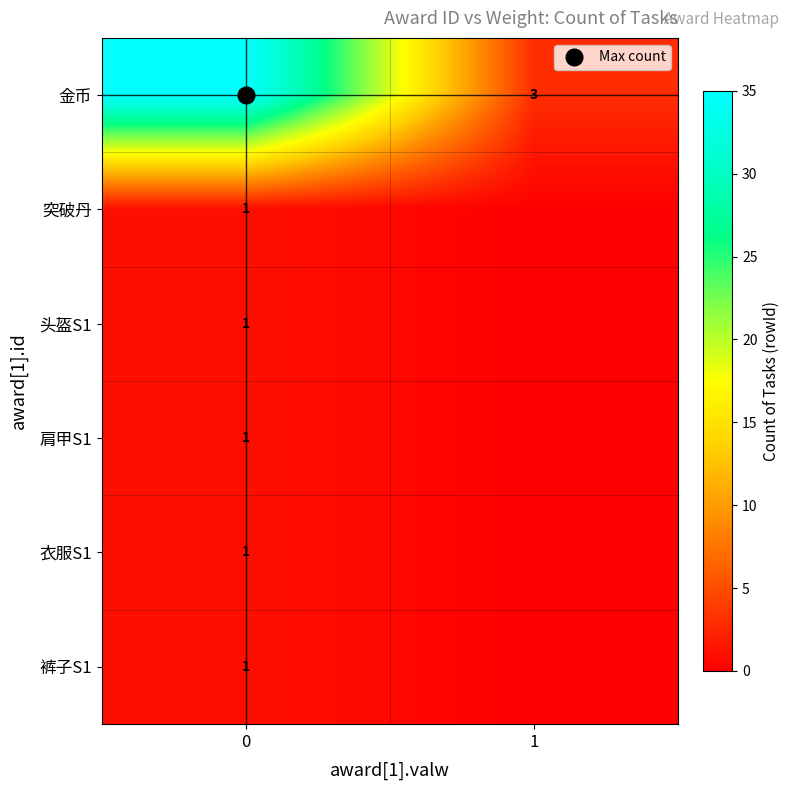

Which series has the largest range (max minus min)?

金币